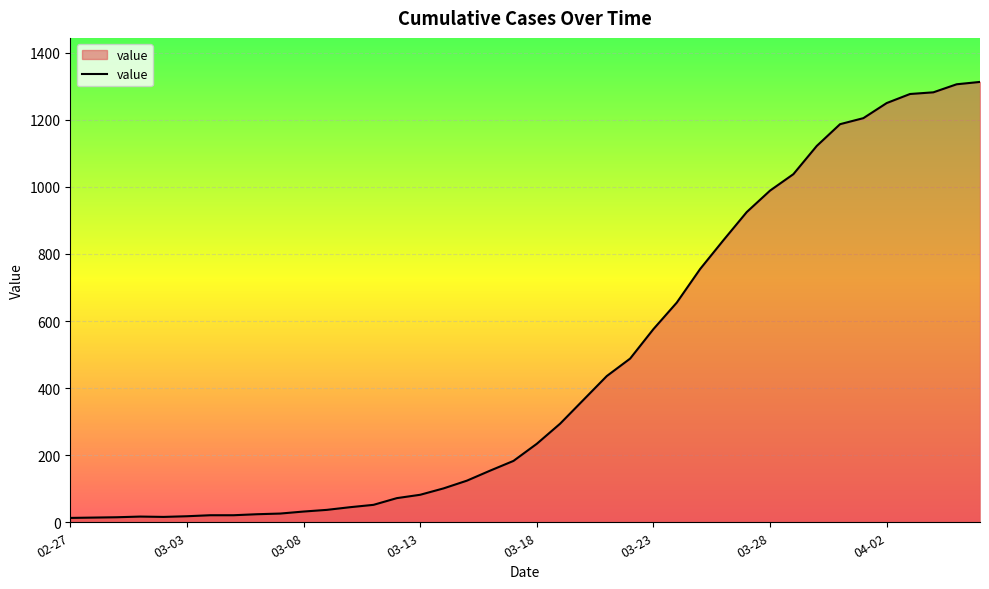

What is the greatest value displayed?

1313